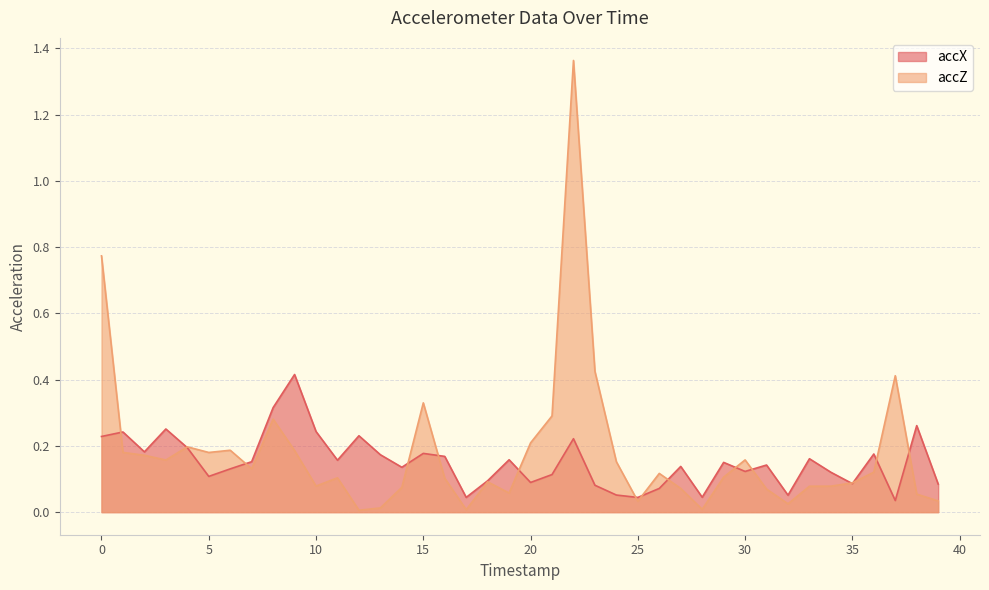

At how many categories does at least one series exceed 1?

1